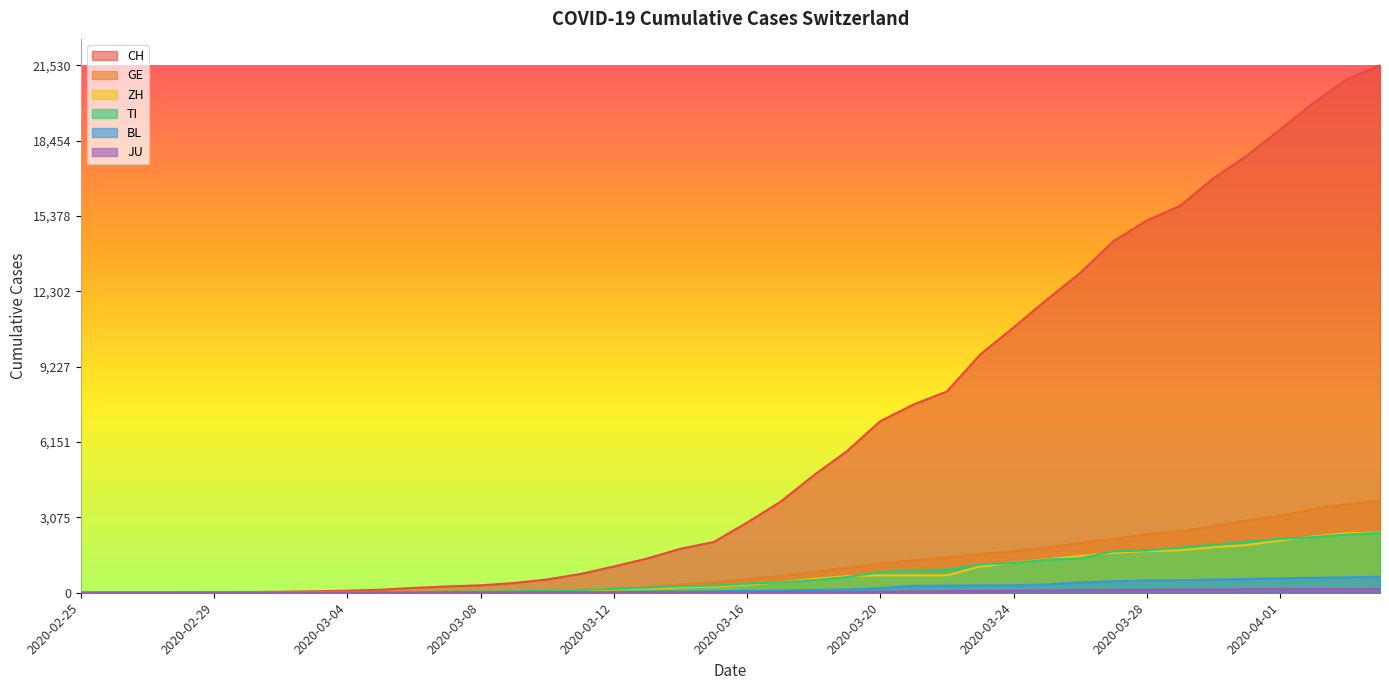

The CH series shows 19280 at 2020-03-24. True or false?

False